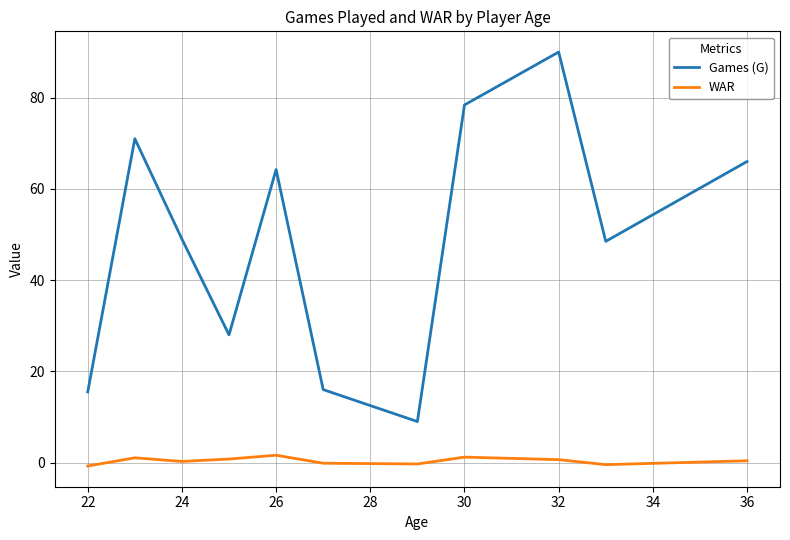

What is the maximum value for Games (G)?

90.0